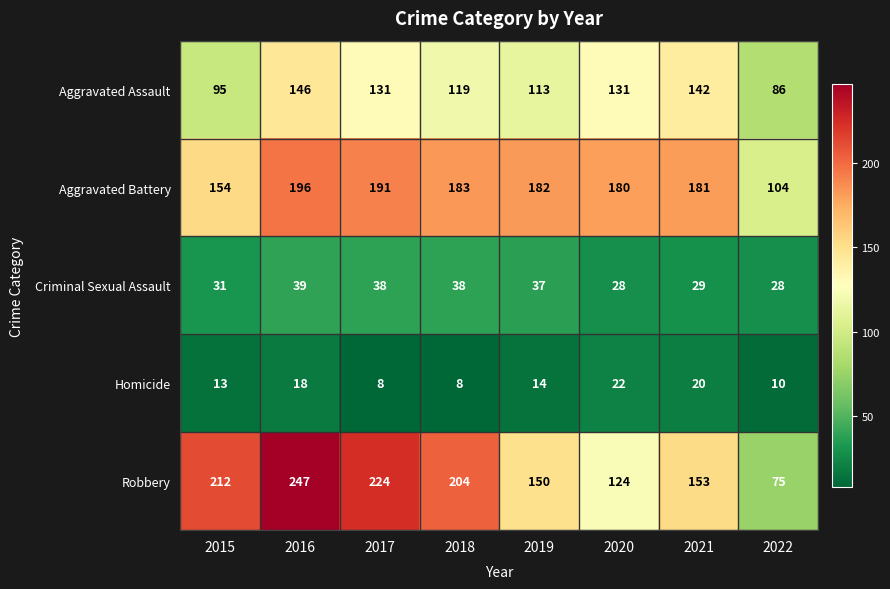

What is the difference between the Aggravated Assault values at 2018 and 2017?

12